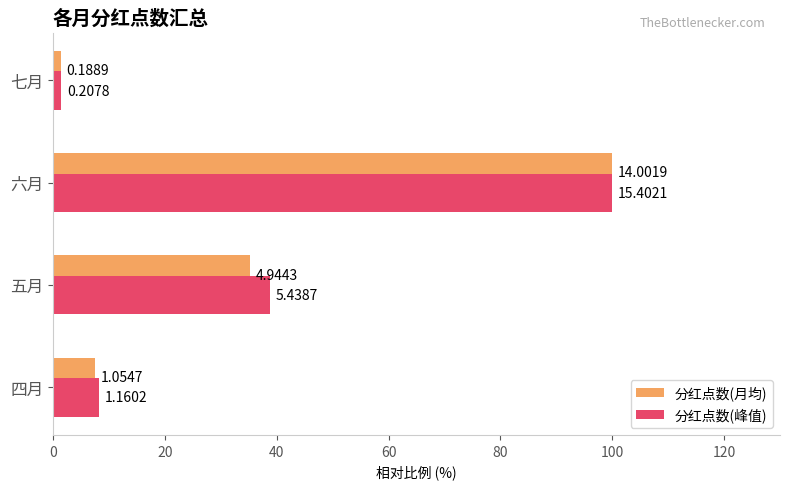

What are all the series names shown in the legend?

分红点数(月均), 分红点数(峰值)